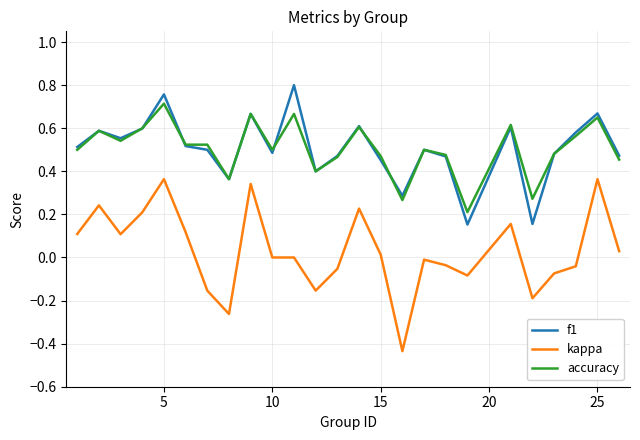

Which series has the widest spread of values?

kappa